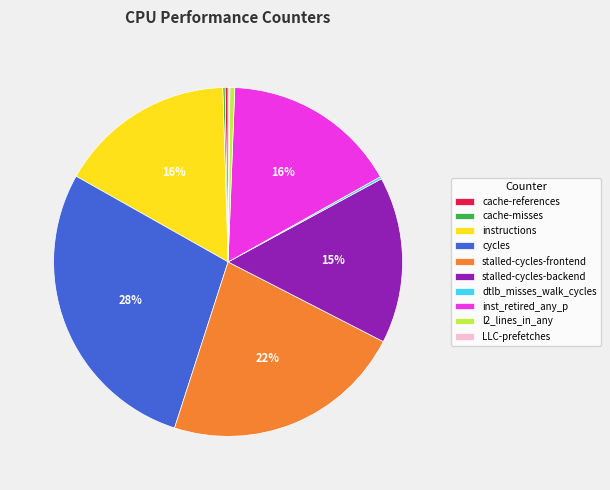

The cycles slice represents 28% of the pie. True or false?

True